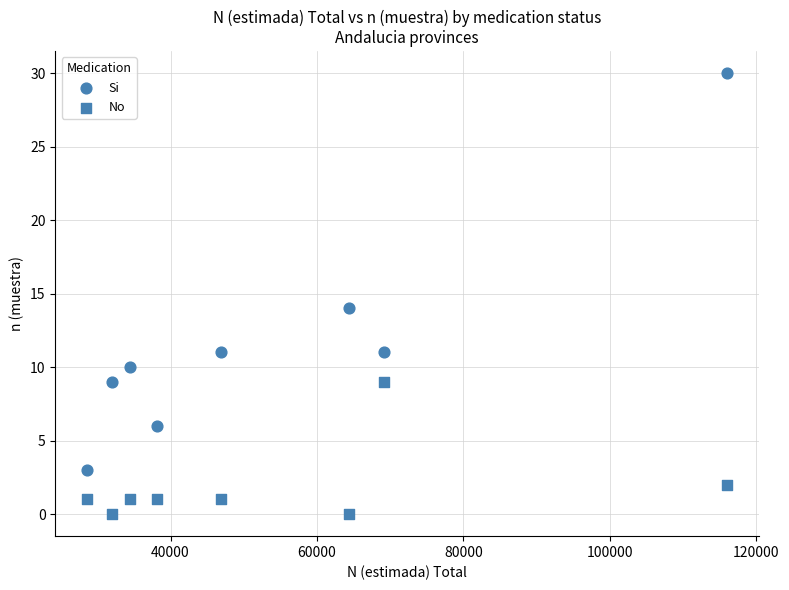

How many data points are displayed?

16